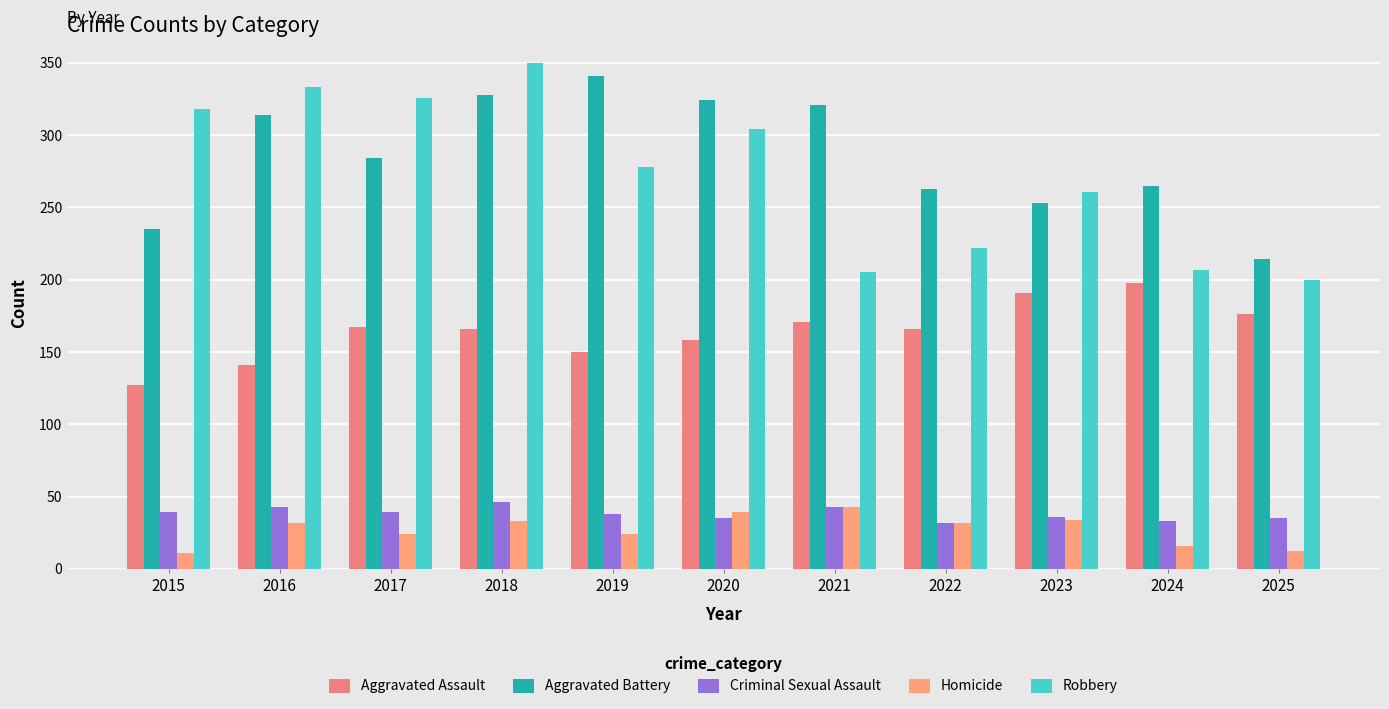

How many series are shown in this chart?

5